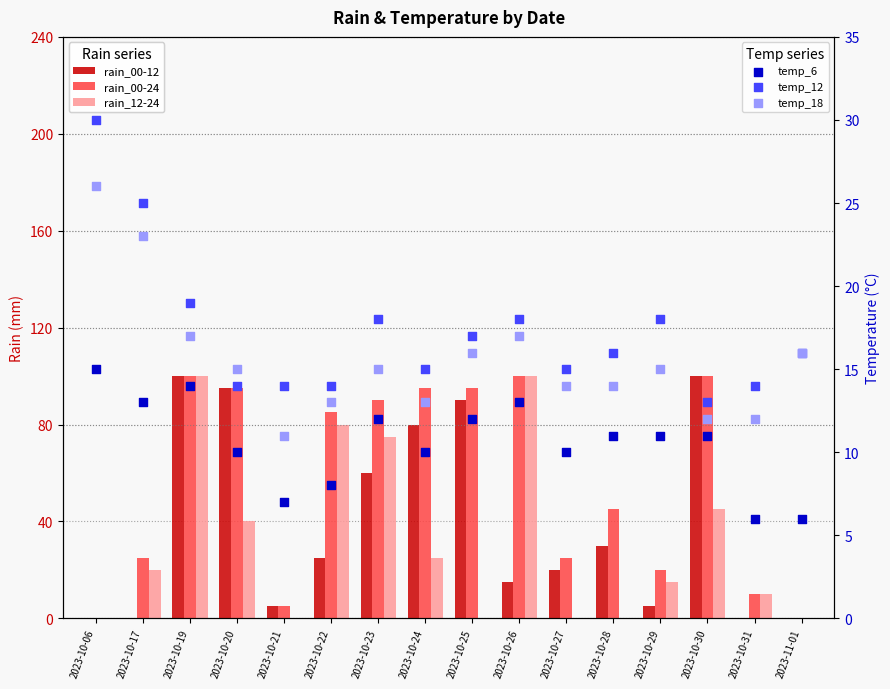

Which series has the largest total across all categories?

rain_00-24